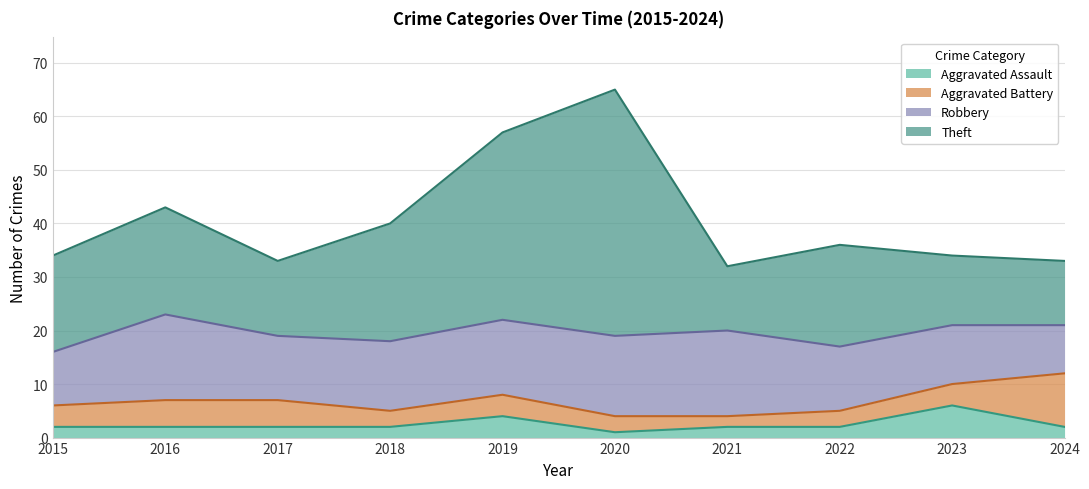

Which series has the largest total across all categories?

Theft